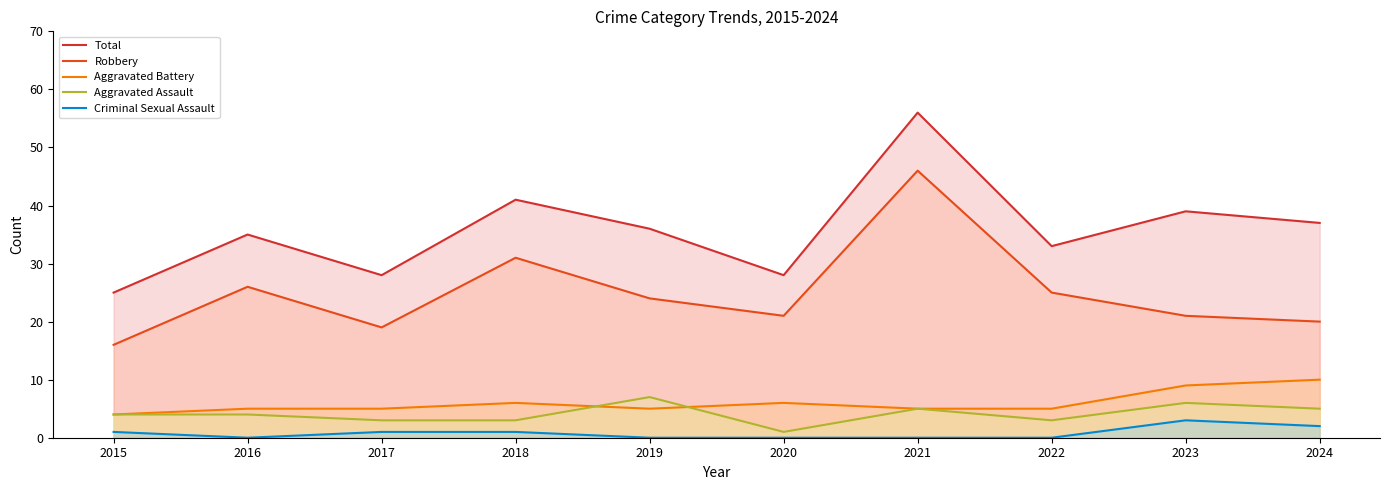

What is the greatest value displayed?

56